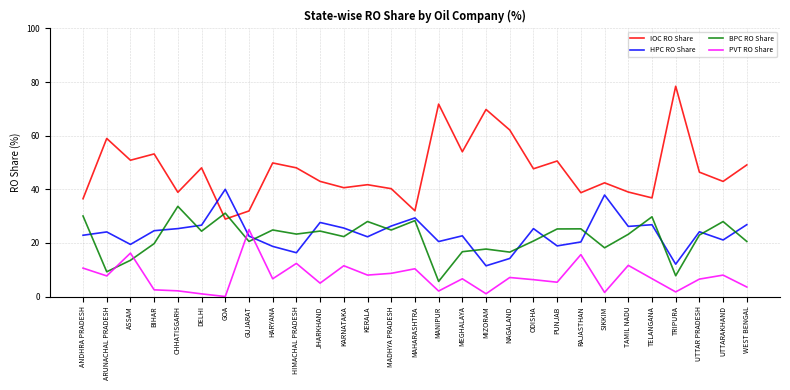

How many lines are shown in the chart?

4